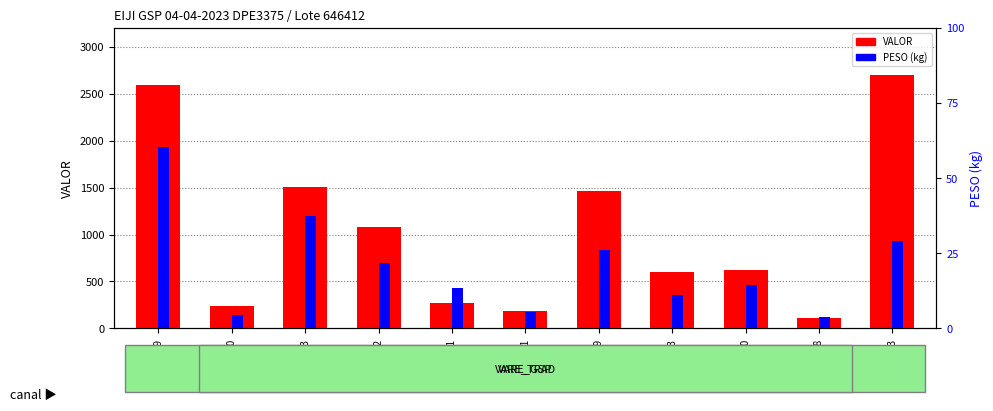

What is the difference between the VALOR values at 6239640 and 6239462?

463.9